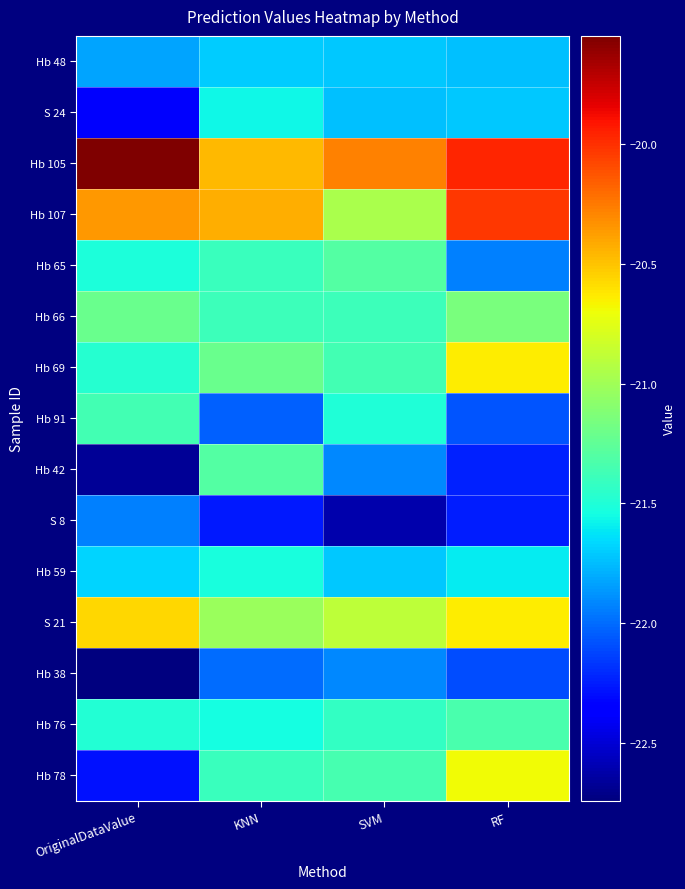

What is the total value across all series at OriginalDataValue?

-323.0